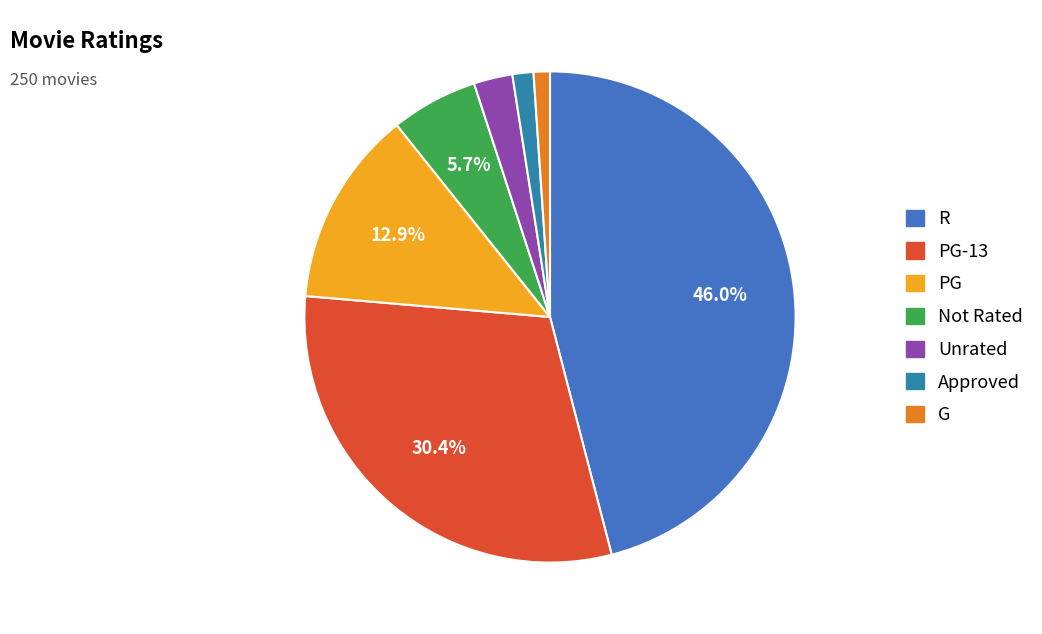

To the nearest percent, what is the average slice percentage?

14%